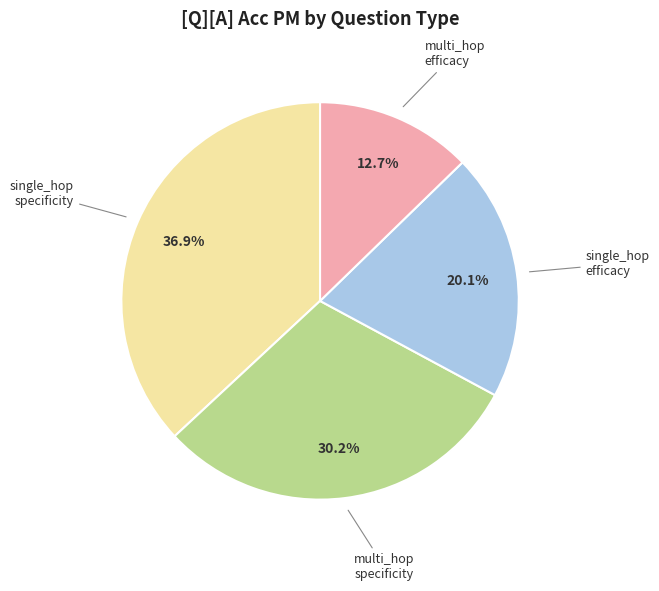

Does any single category account for the majority?

No